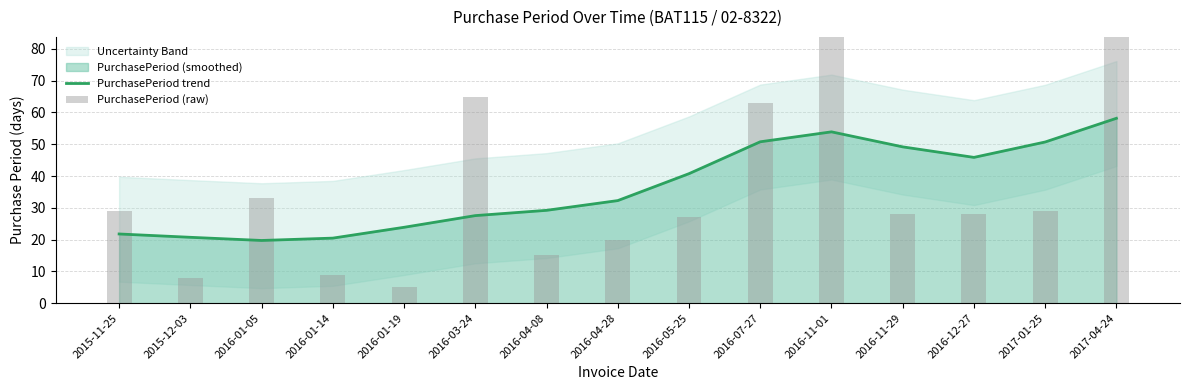

What is the sum of the PurchasePeriod trend values at 2016-01-14 and 2016-12-27?

66.3